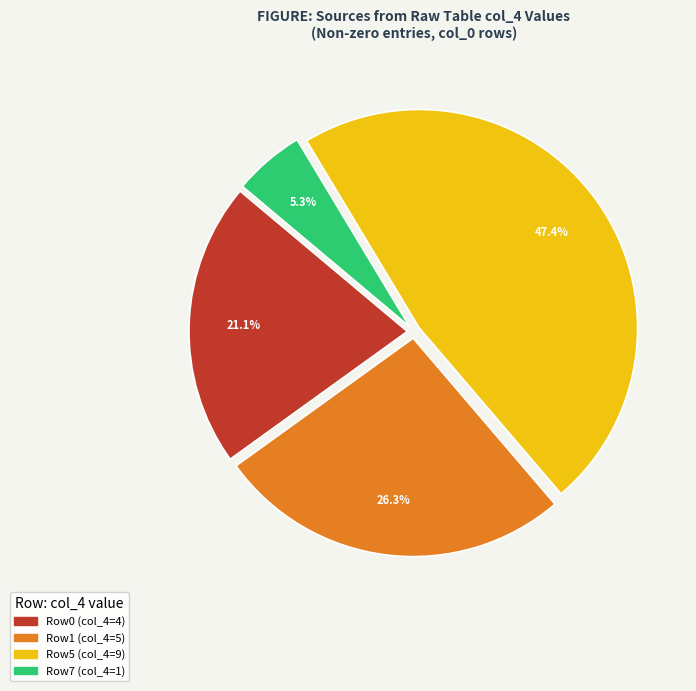

Is there a majority slice in this chart?

No